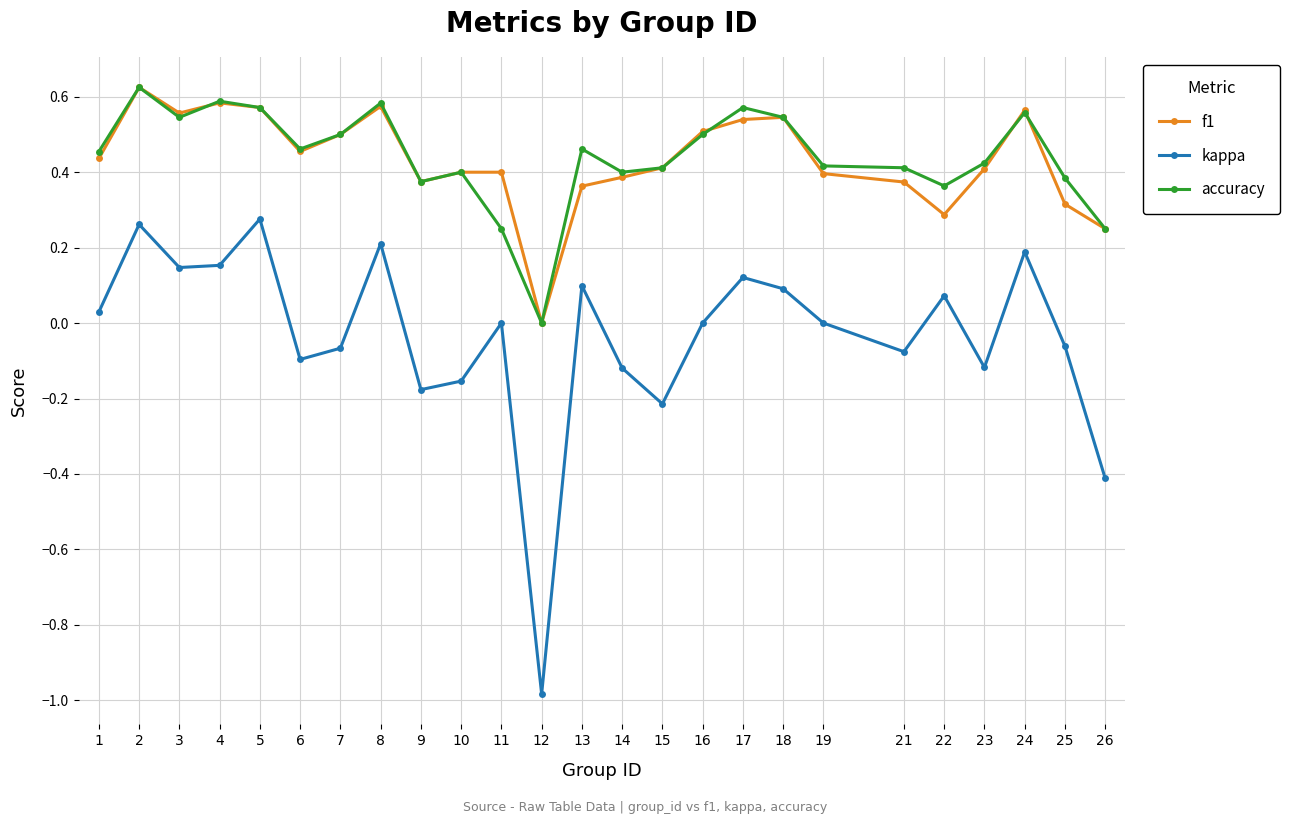

Is it true that accuracy equals 0.9 at 24?

False